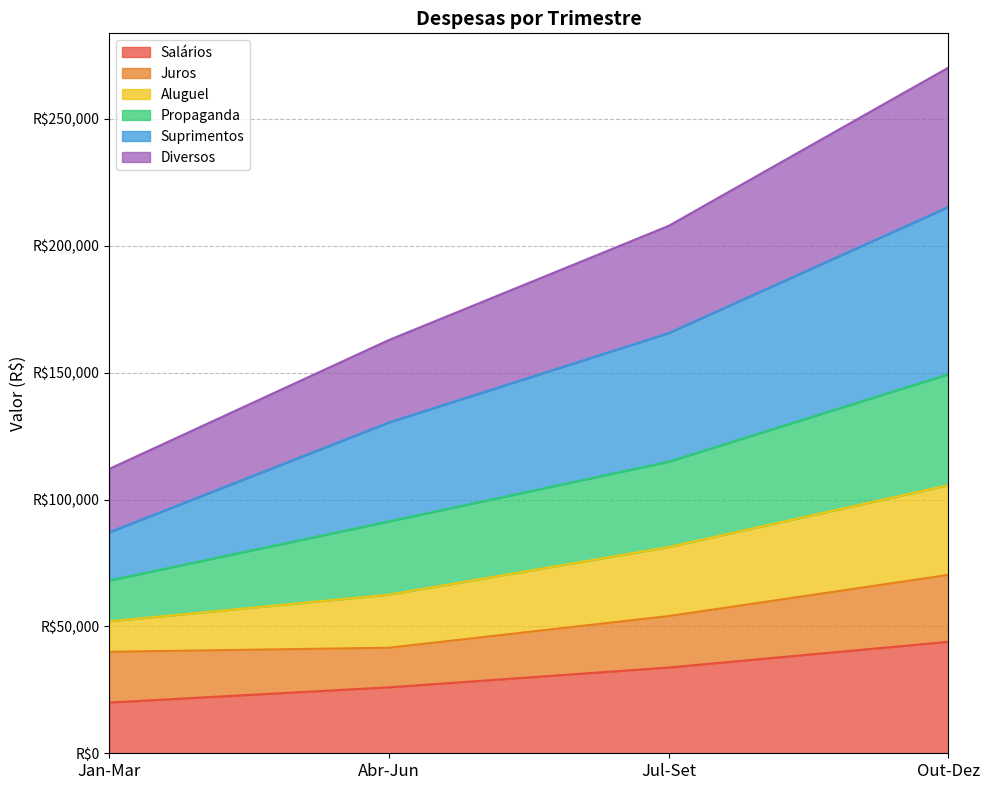

Does the chart display data point markers on the line(s)?

No